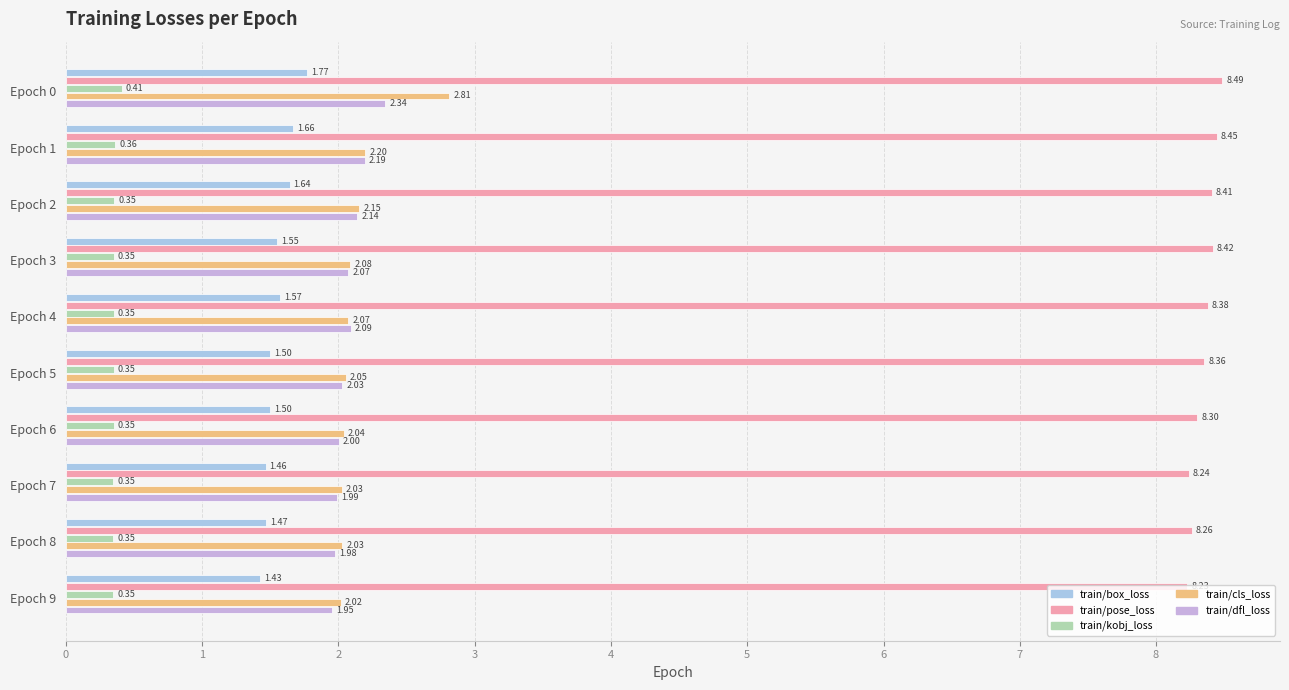

What is the sum of all train/kobj_loss values?

3.6